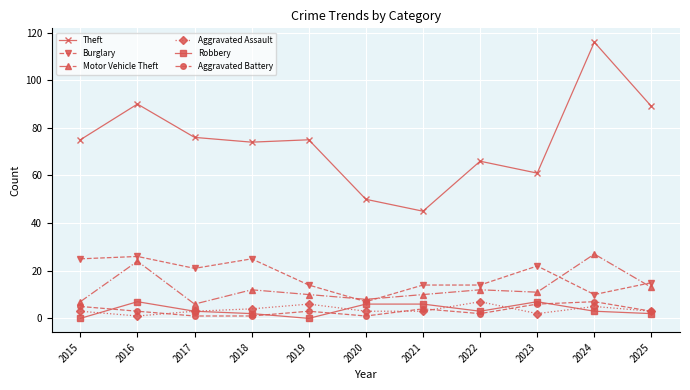

How many values in the Theft series are below 75?

5